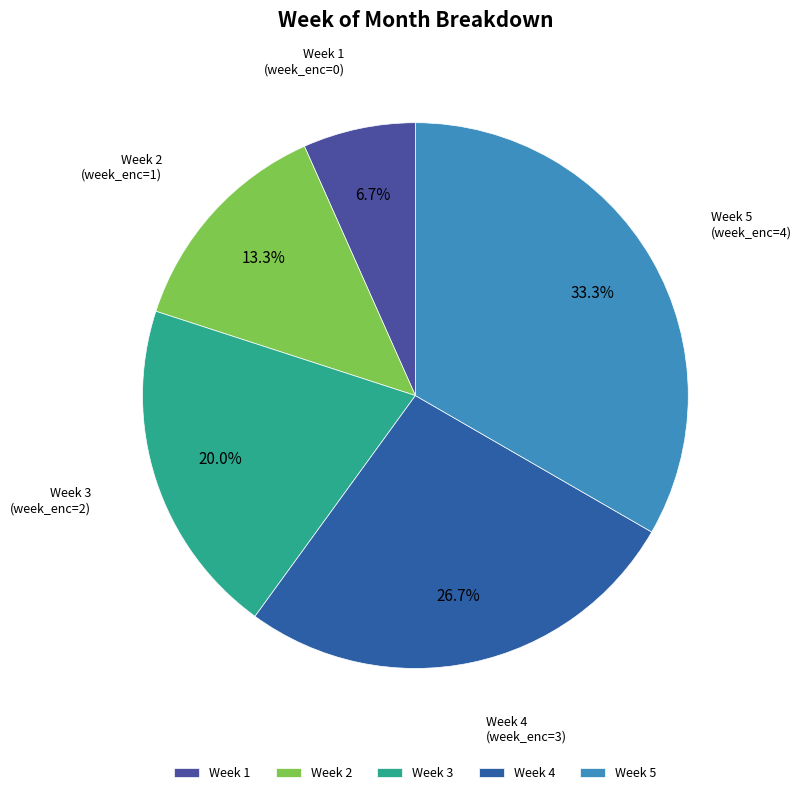

Which category has the biggest portion of the pie?

Week 5